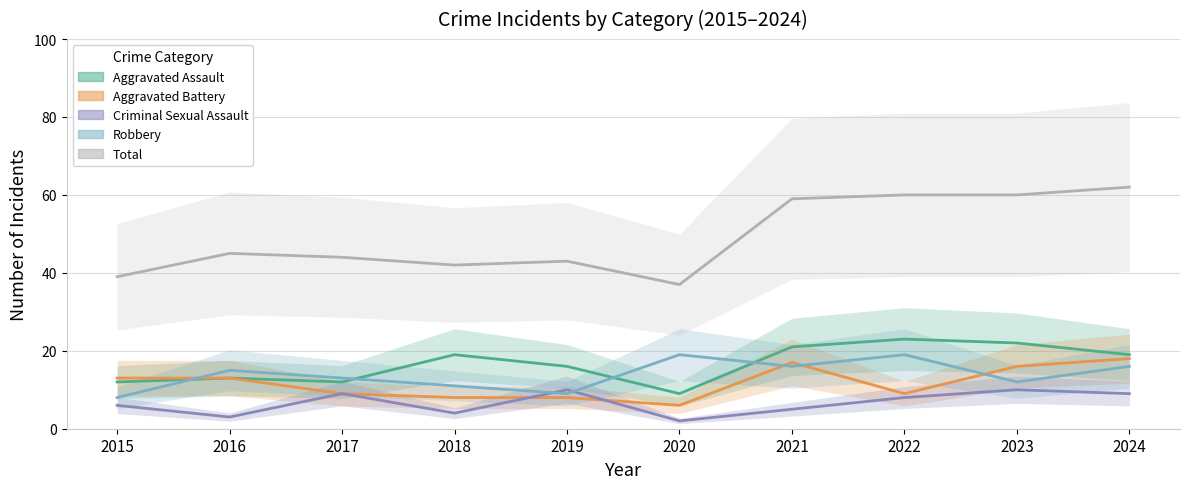

What is the minimum value shown in the chart?

2